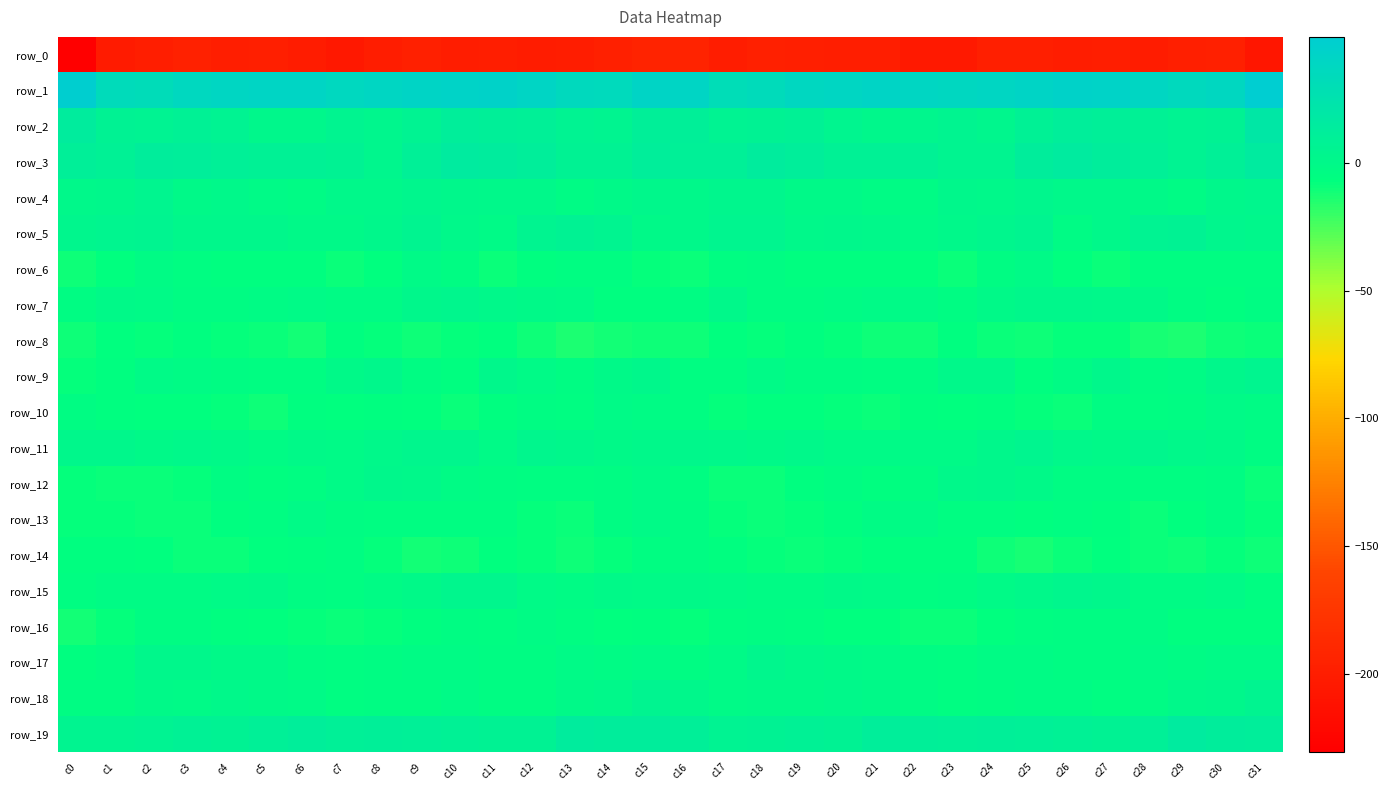

The row_8 series shows -6.4 at c3. True or false?

True